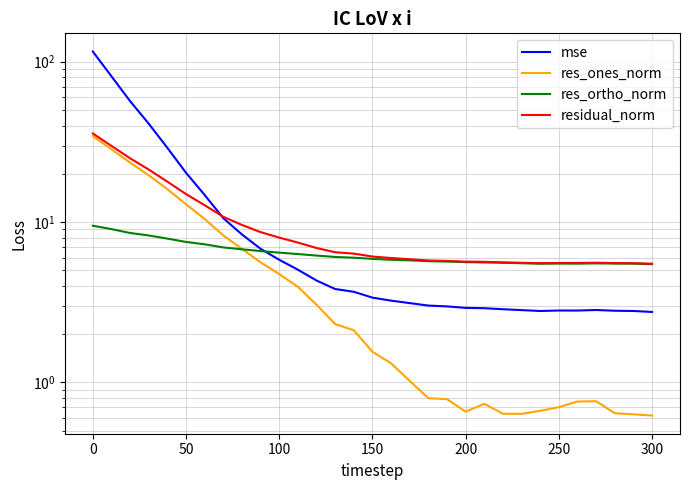

What is the minimum value shown in the chart?

0.6